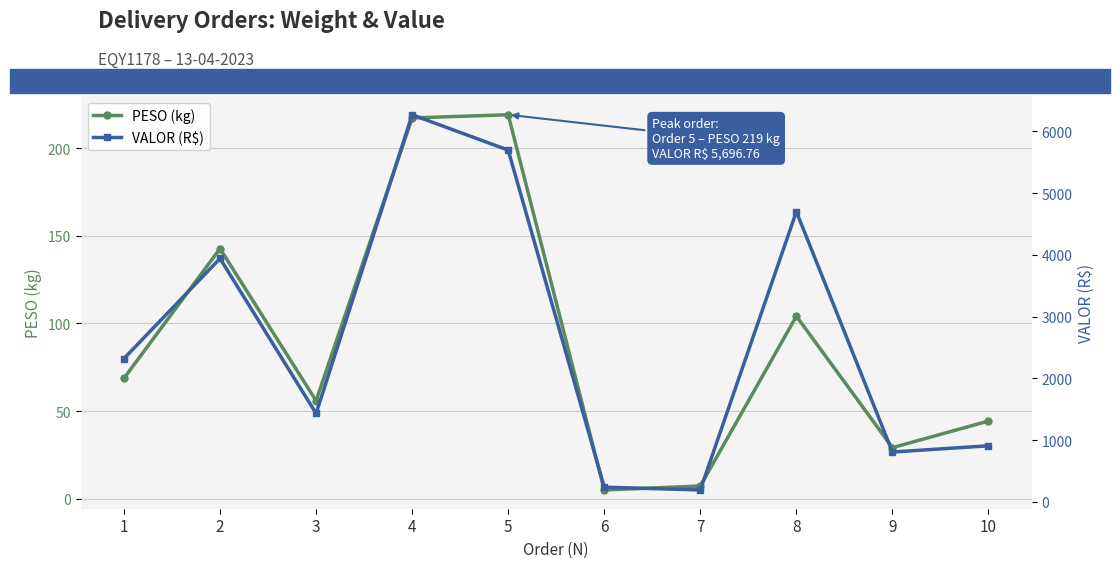

Between 4 and 8, which series saw the biggest shift?

VALOR (R$)